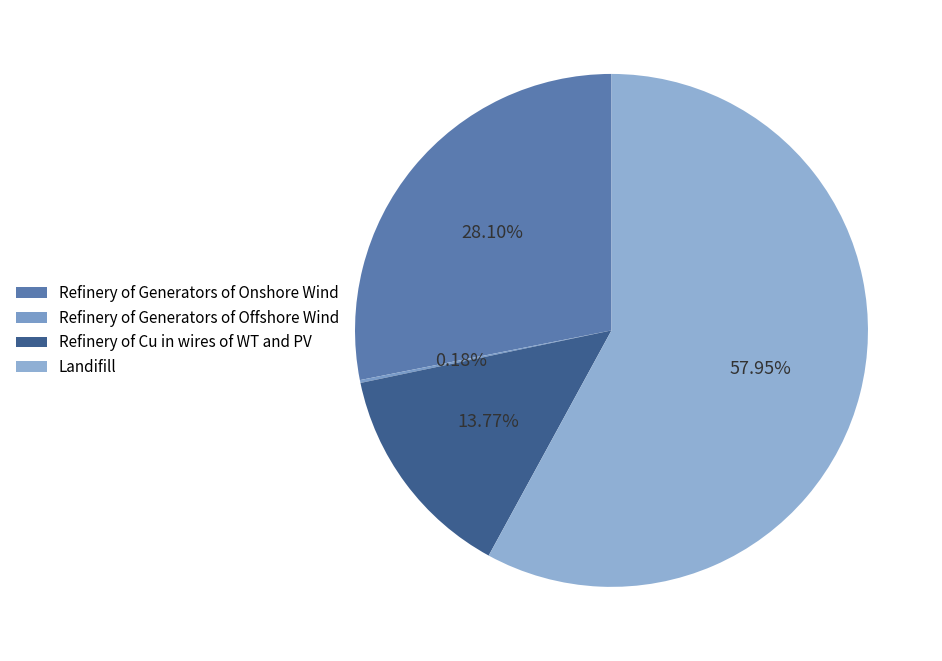

To the nearest percent, what is the combined percentage of Refinery of Cu in wires of WT and PV and Refinery of Generators of Offshore Wind?

14%